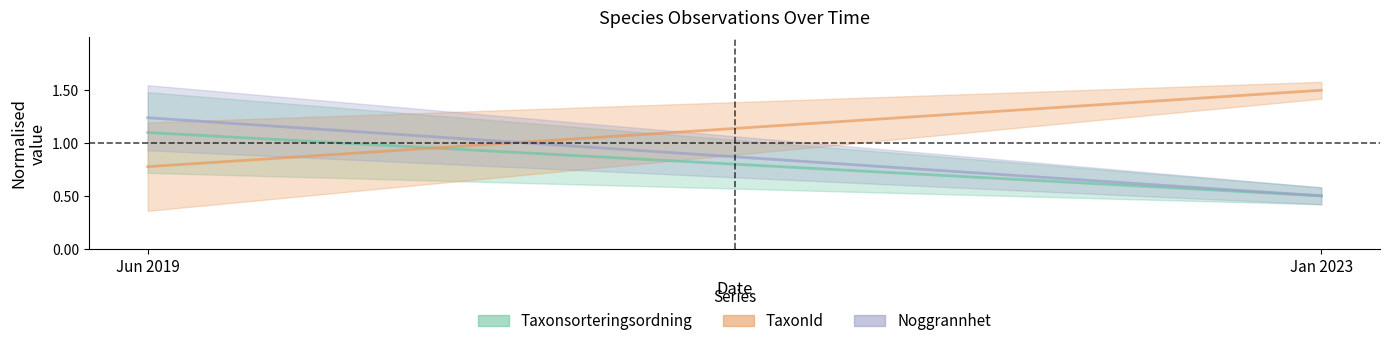

What position from the right is Jun 2019?

2